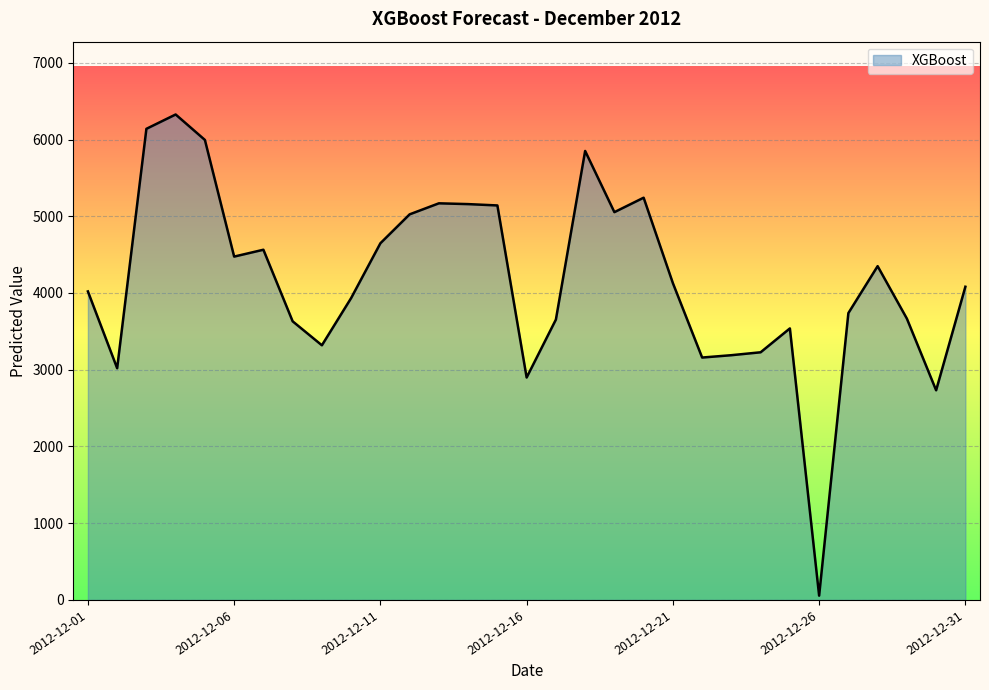

What is the maximum value shown in the chart?

6326.0